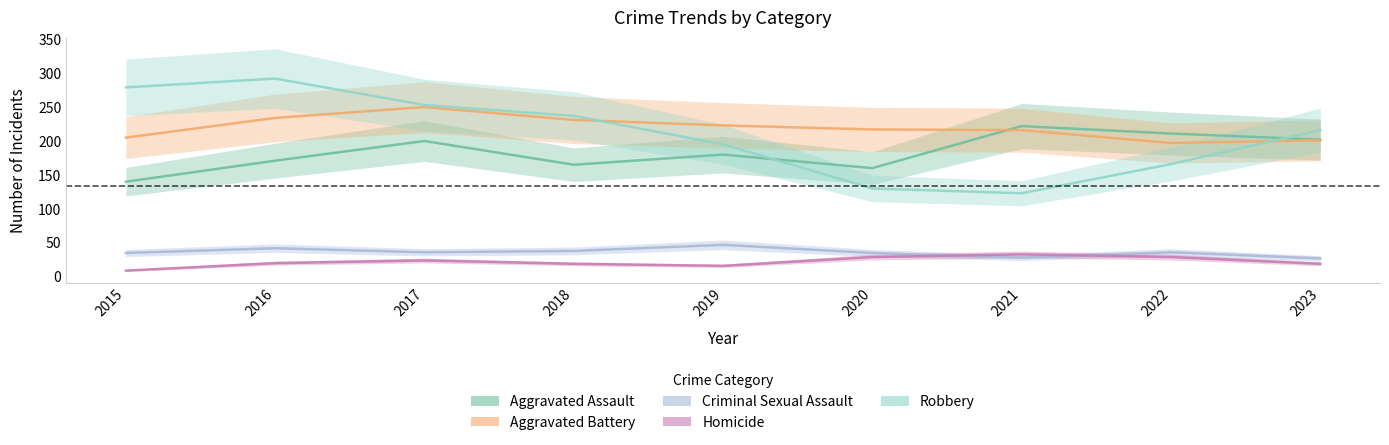

What is the greatest value displayed?

292